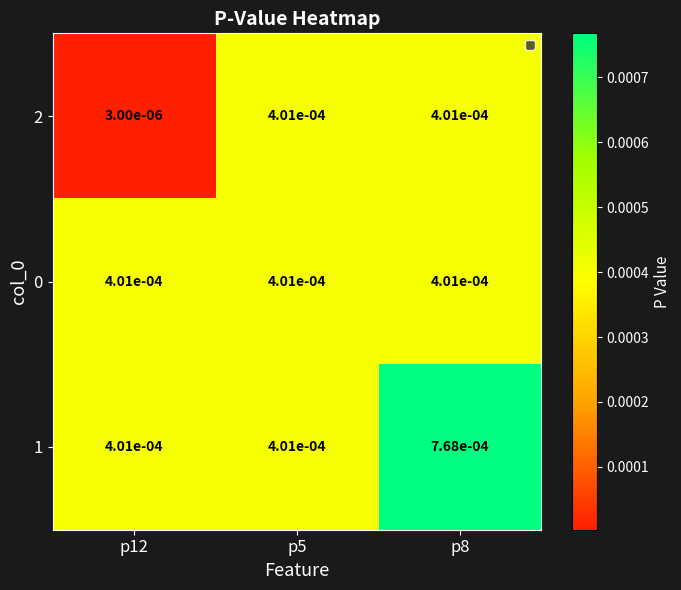

Is the value of 2 at p12 greater than the value of 1 at p5?

No